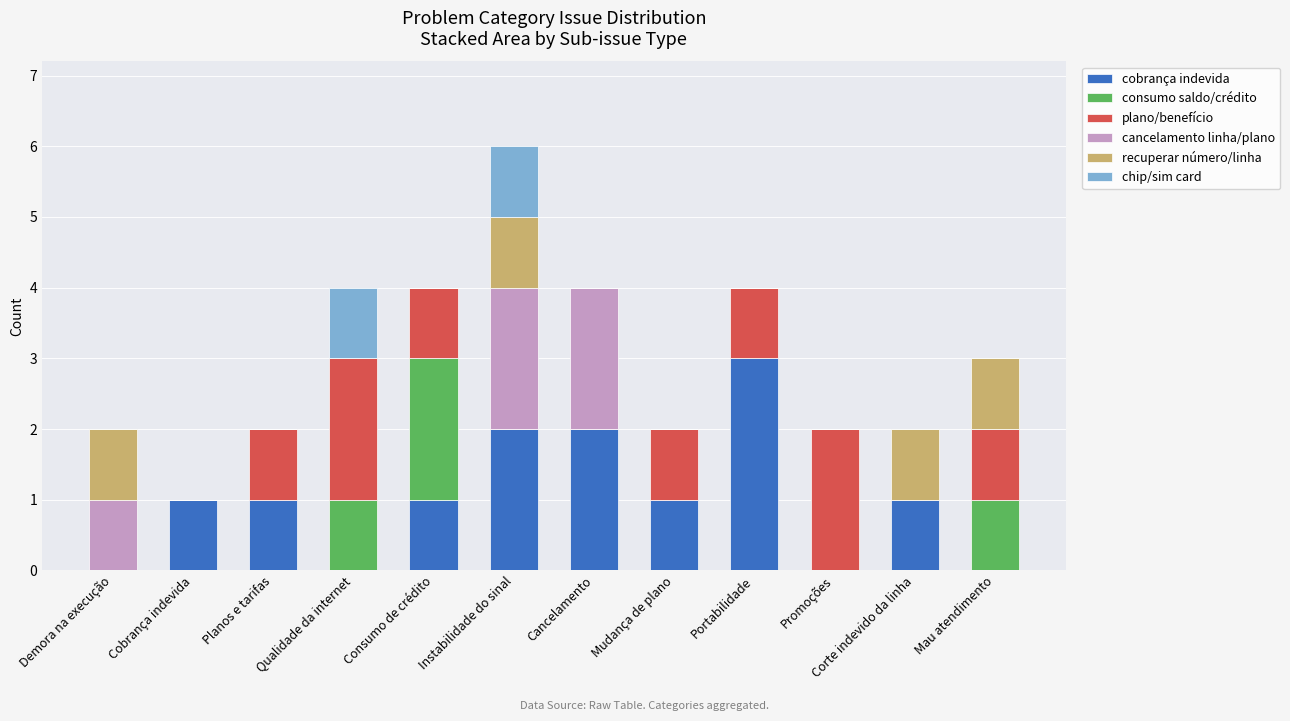

What is the highest value of the cobrança indevida series?

3